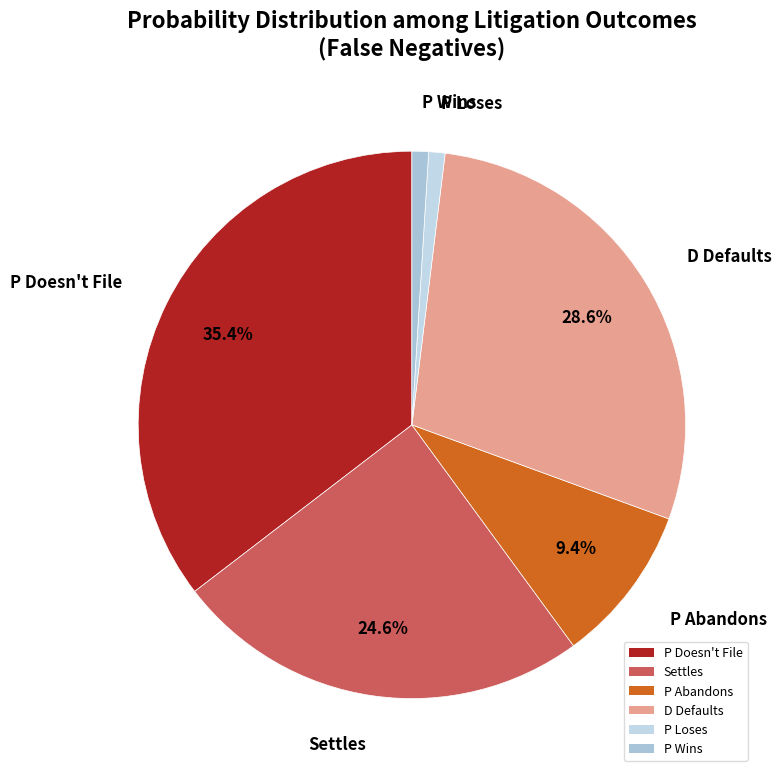

To the nearest percent, what is the difference between the largest and smallest slice percentages?

34%